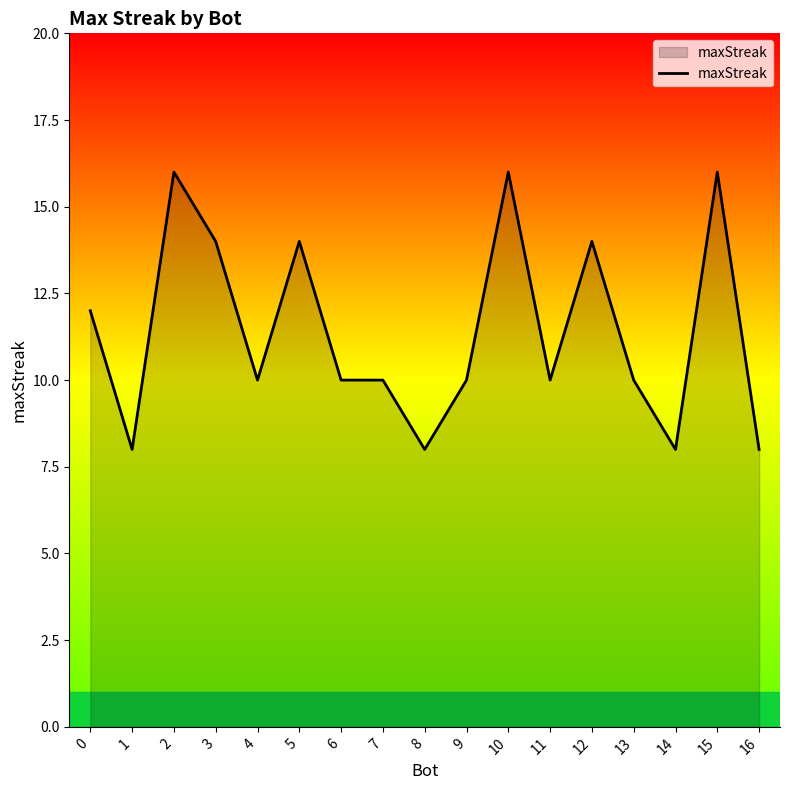

Is it true that the value at 8 is 3?

False